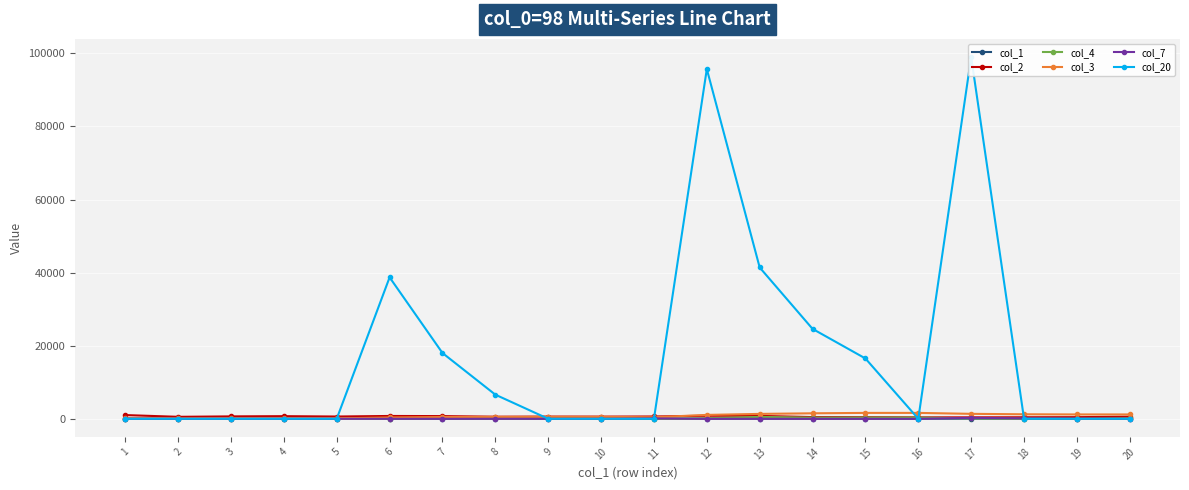

Between 12 and 15, which series saw the biggest shift?

col_20